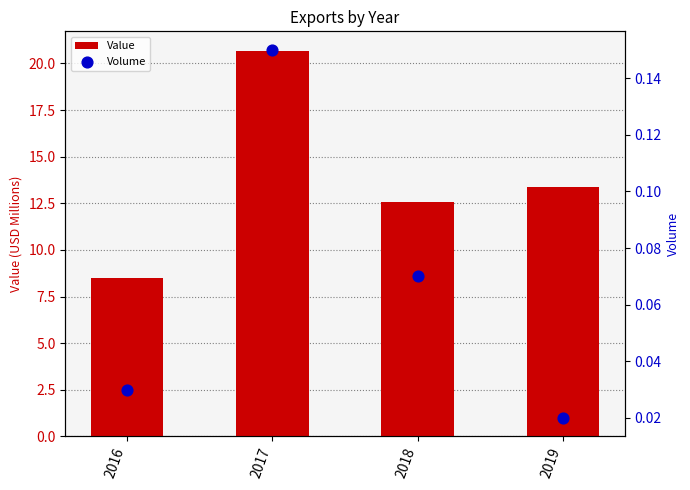

Which series contains the highest Y value?

Value